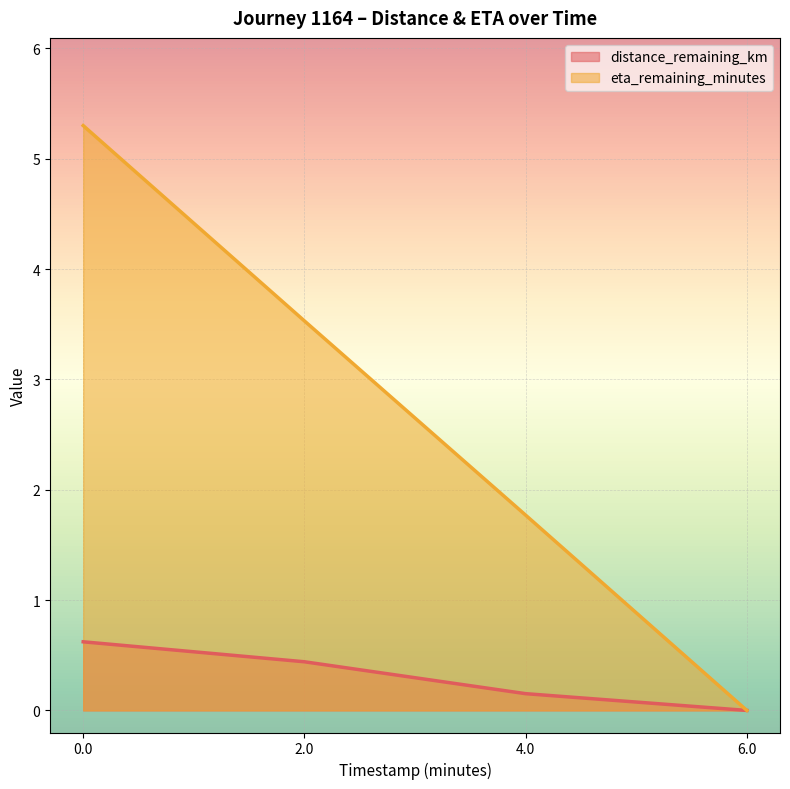

The distance_remaining_km series shows 1.0 at 0.0. True or false?

False